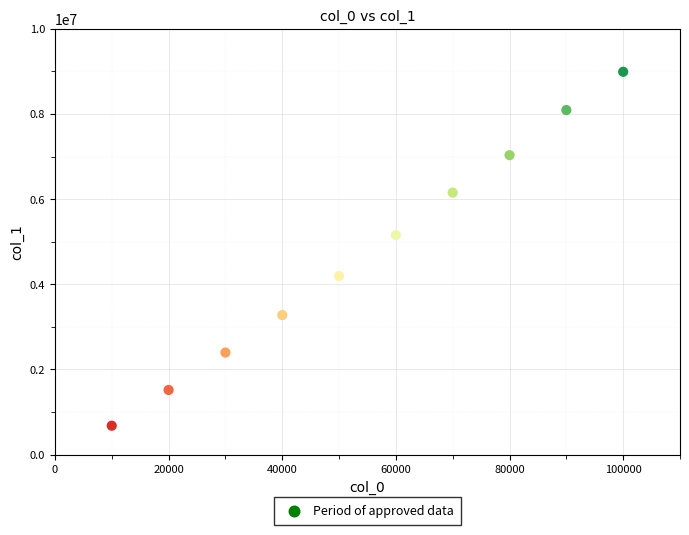

What is the average X value?

55000